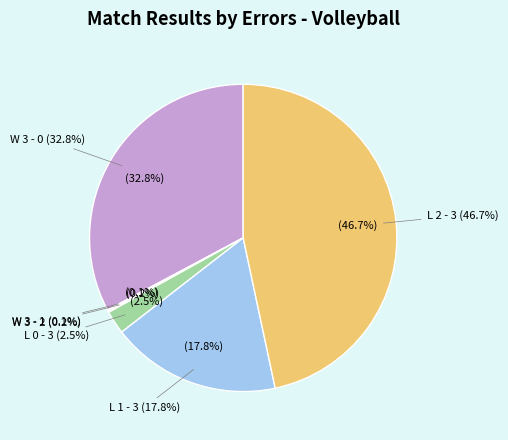

Rank the categories by value from highest to lowest.

L 2 - 3, W 3 - 0, L 1 - 3, L 0 - 3, W 3 - 2, W 3 - 1